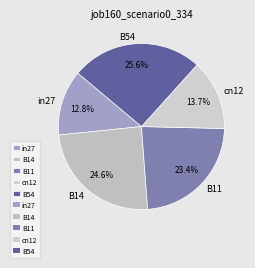

The B54 slice represents 26% of the pie. True or false?

True